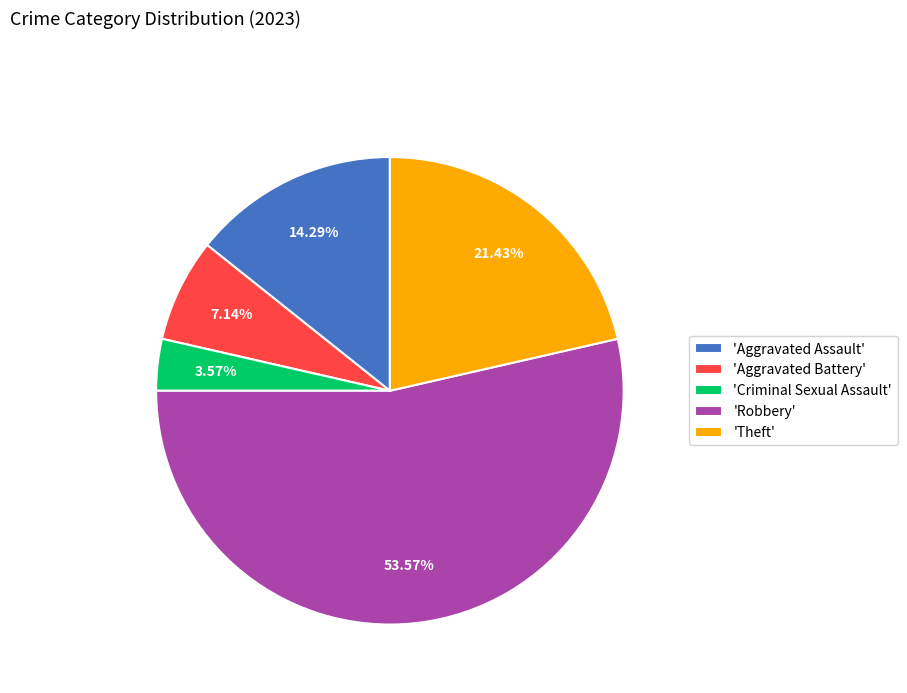

Count the number of slices in the pie.

5